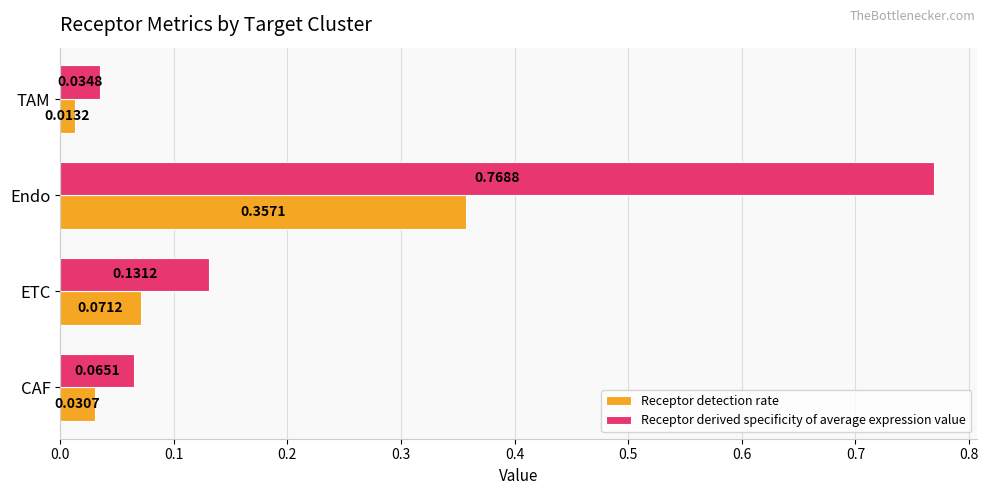

What is the sum of all Receptor detection rate values?

0.5